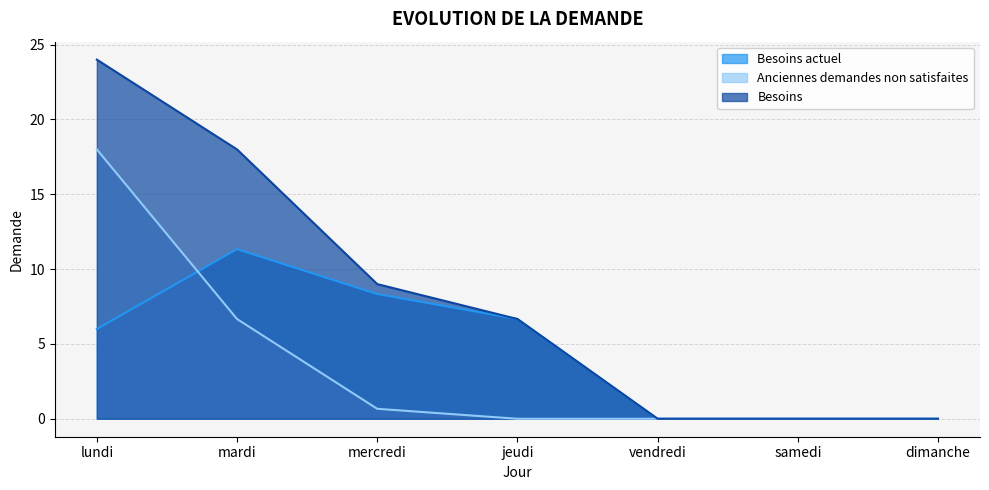

Rank the categories by Besoins value from lowest to highest.

vendredi, samedi, dimanche, jeudi, mercredi, mardi, lundi